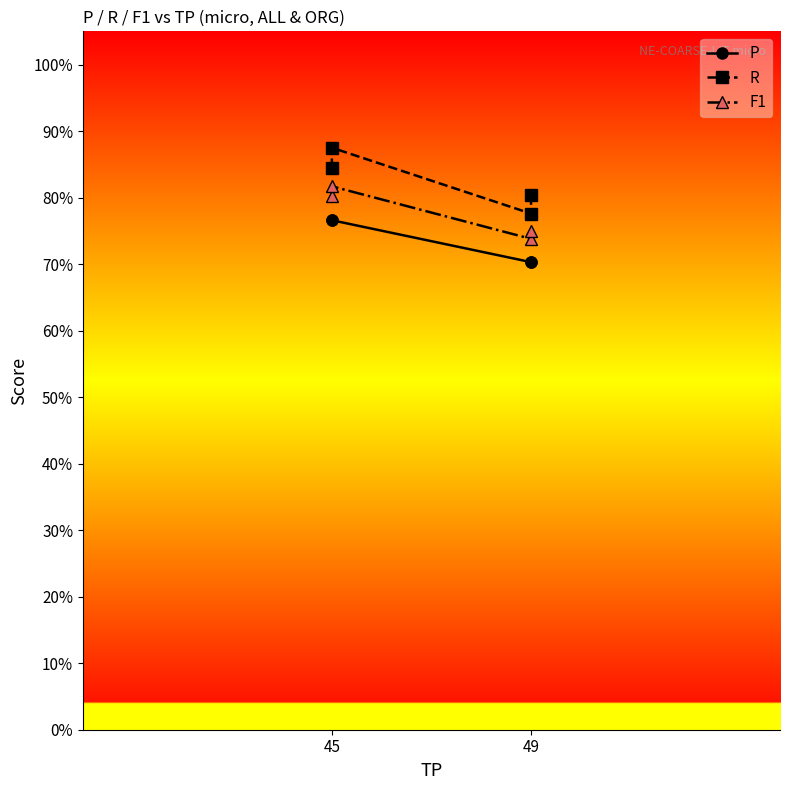

What is the sum of all F1 values?

3.1